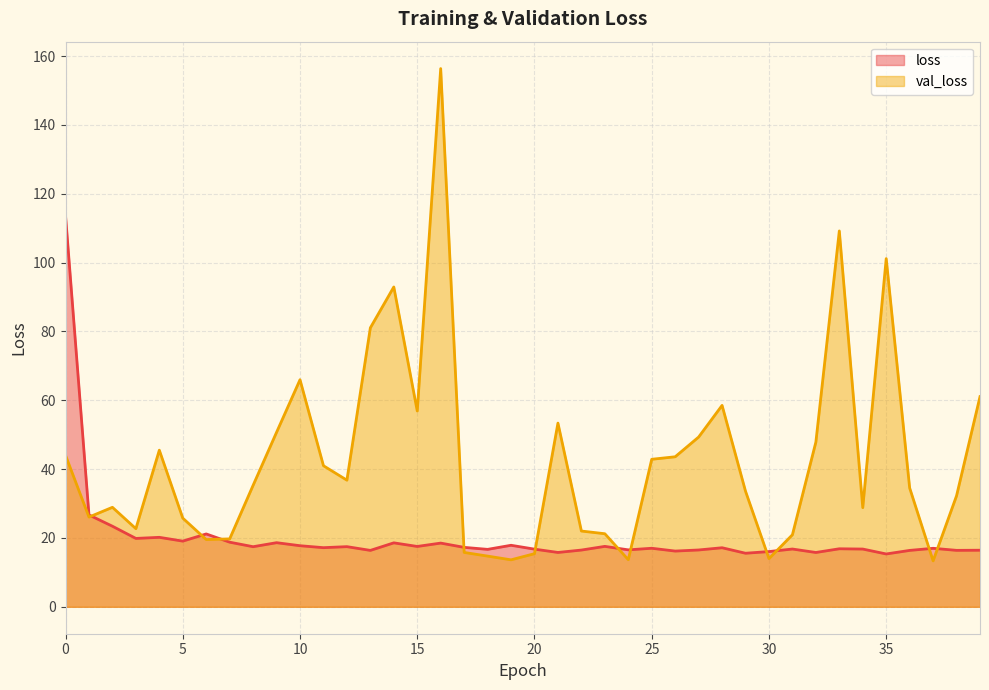

At which category does the chart reach its peak across all series?

16